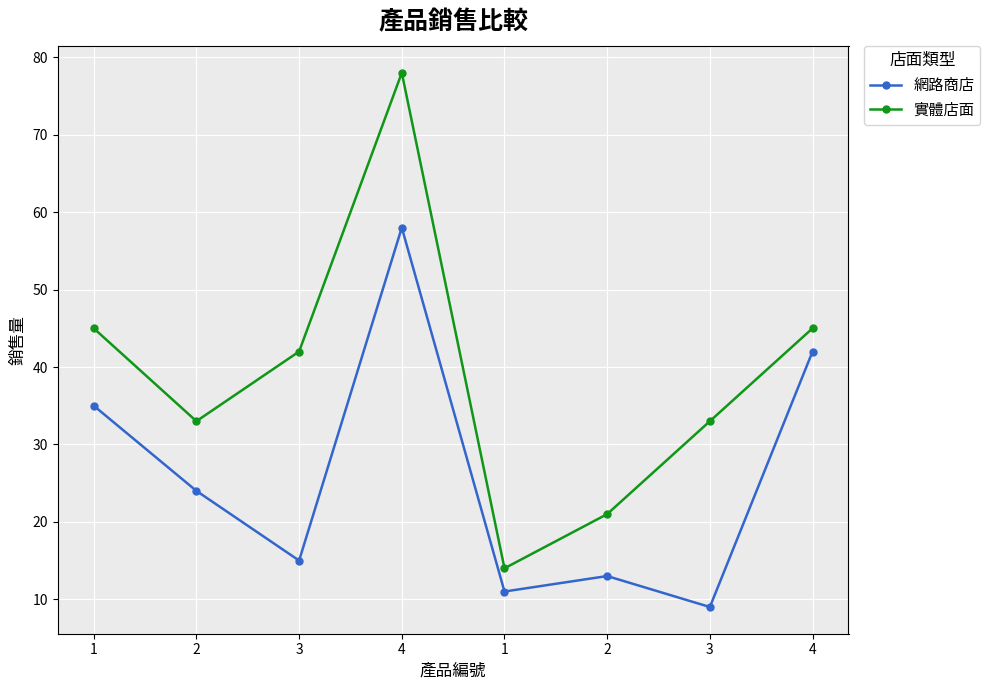

At which category does 網路商店 reach its first local peak?

4